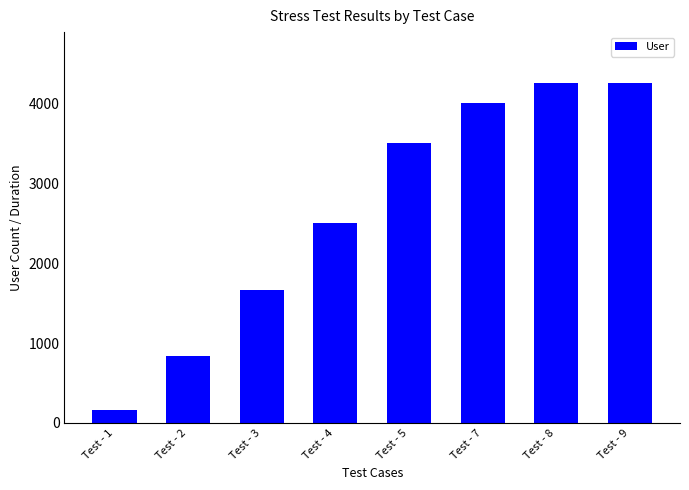

Is it true that the value at Test - 1 is 166.7?

True